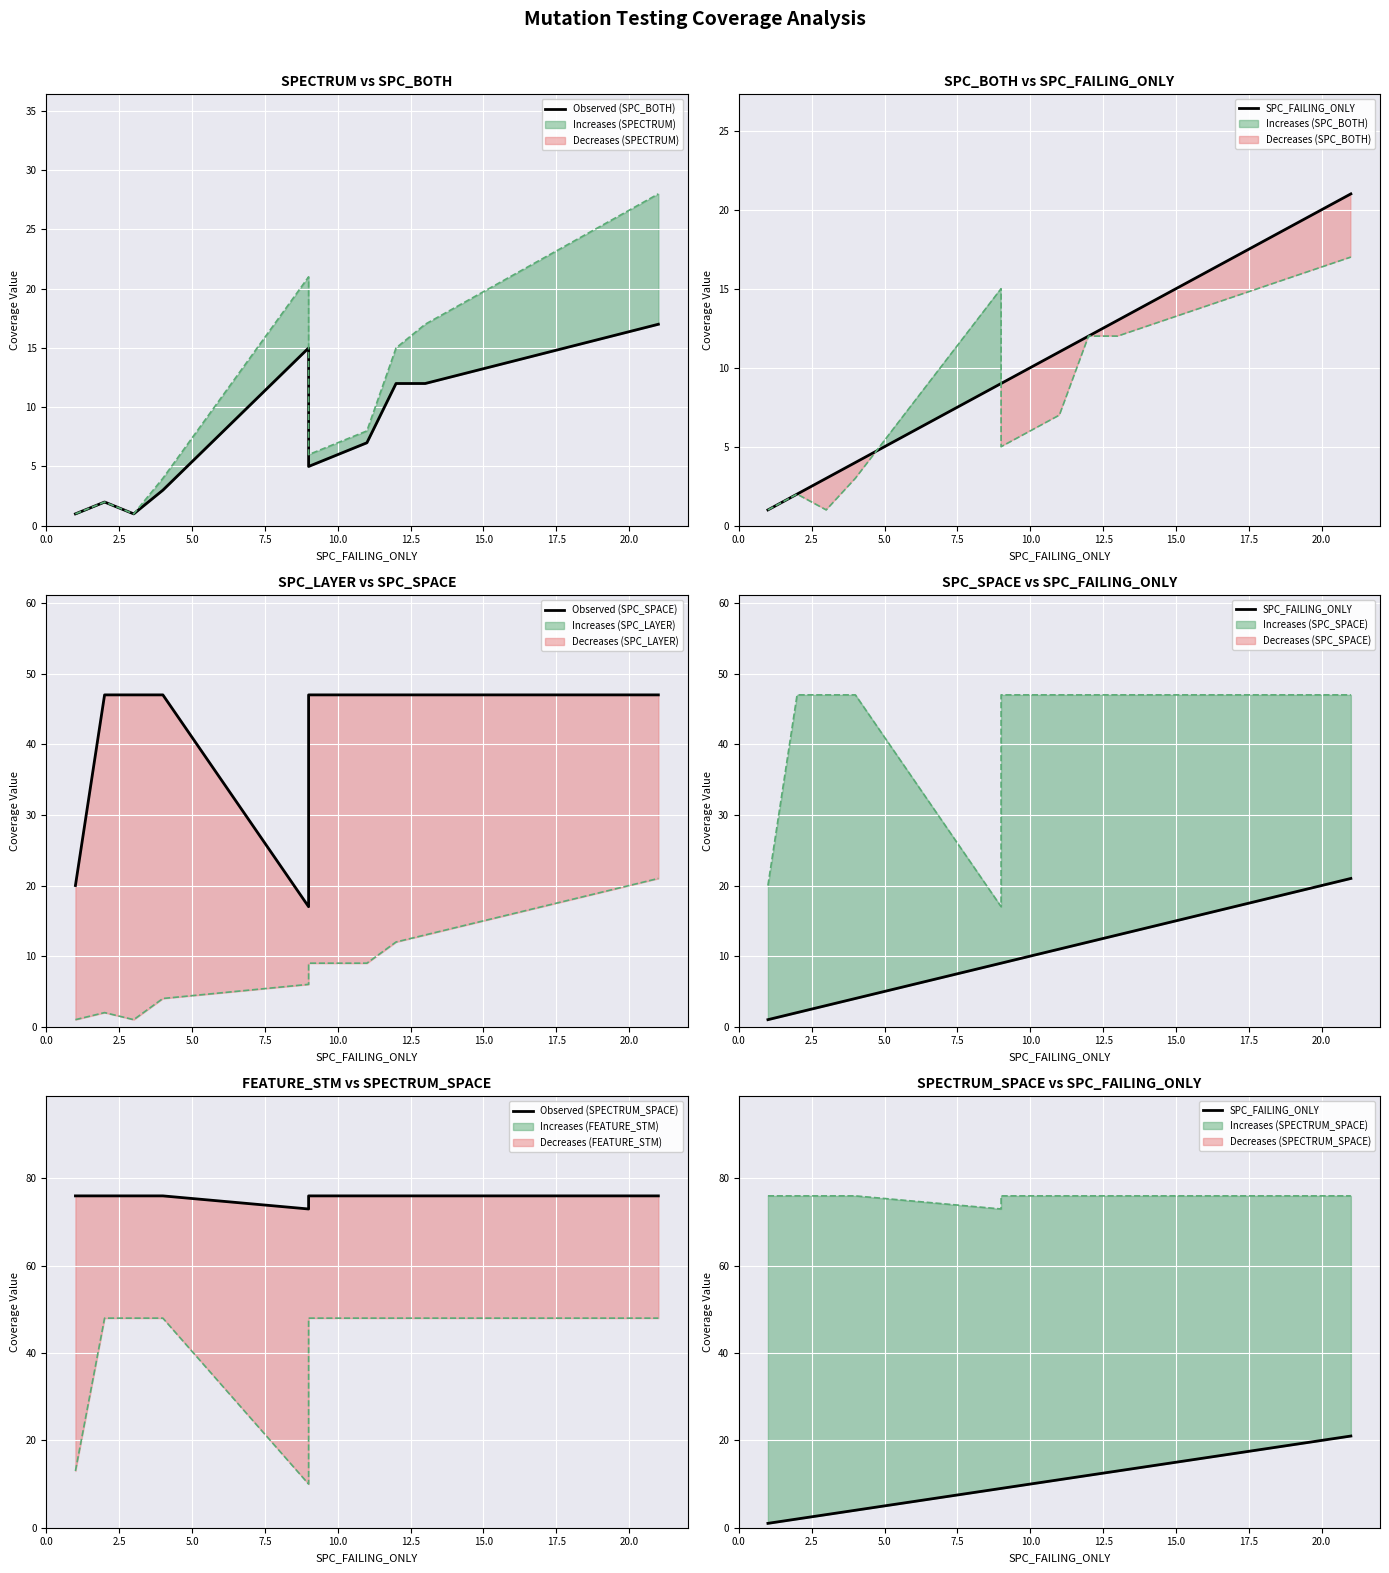

Reading left to right, extract all data points from this chart.

Observed (SPC_BOTH): 1	2	1	1	3	15	5	7	12	12	17
SPC_FAILING_ONLY: 1	2	3	3	4	9	9	11	12	13	21
Observed (SPC_SPACE): 20	47	47	47	47	17	47	47	47	47	47
Observed (SPECTRUM_SPACE): 76	76	76	76	76	73	76	76	76	76	76